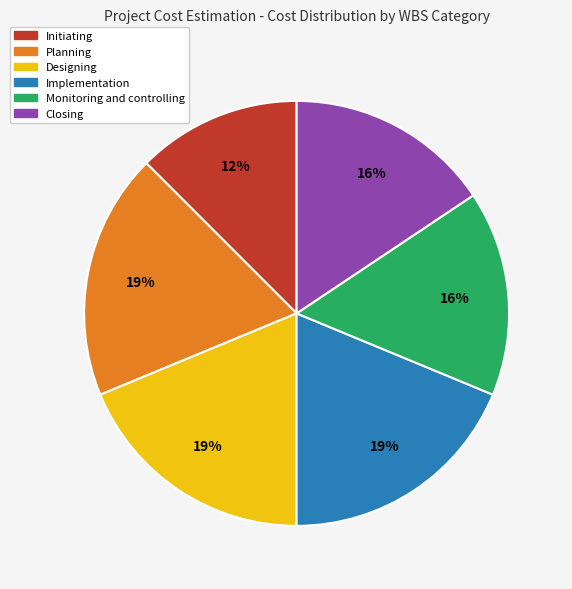

Is there any slice that represents more than half of the pie?

No